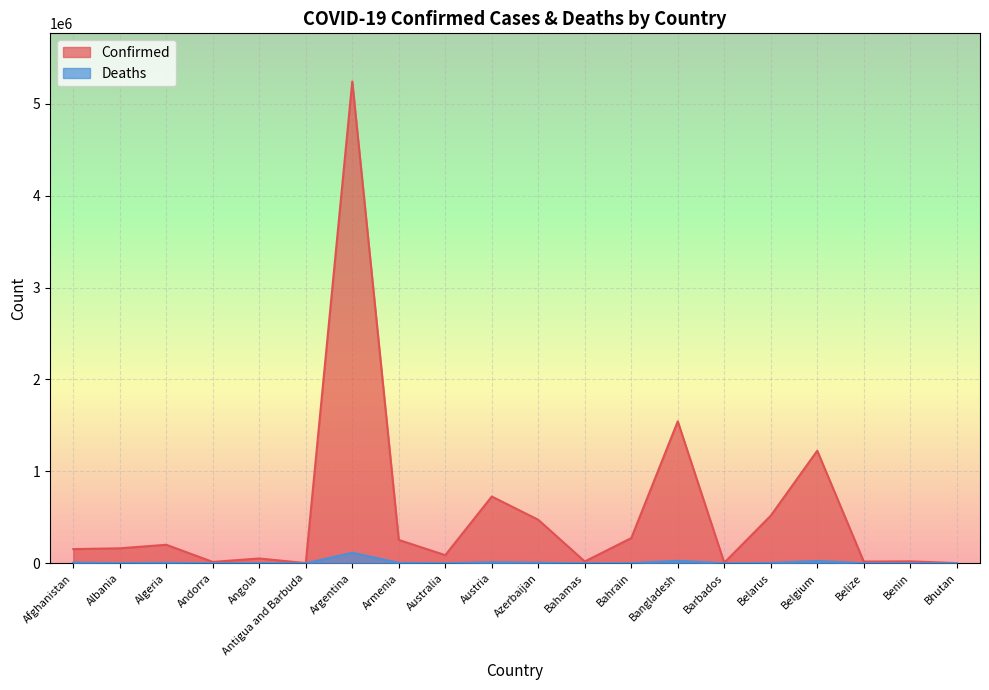

What is the lowest value of the Confirmed series?

2597